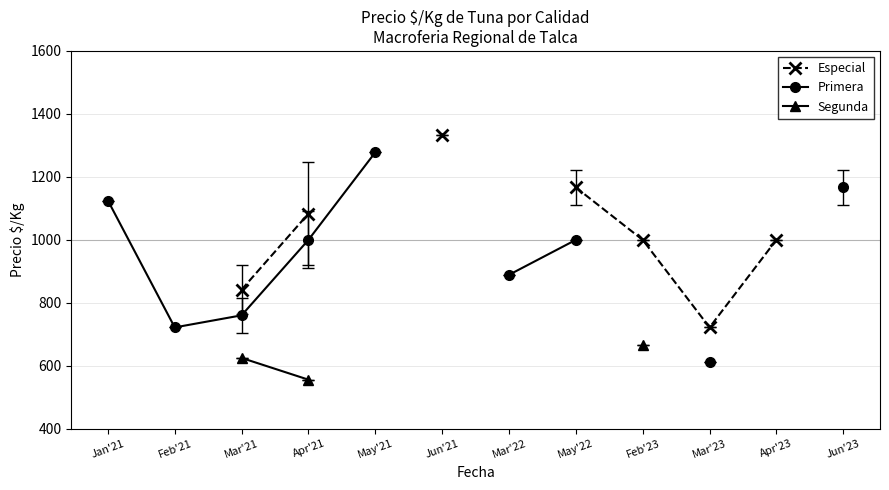

True or false: Segunda and Primera intersect in this chart.

False